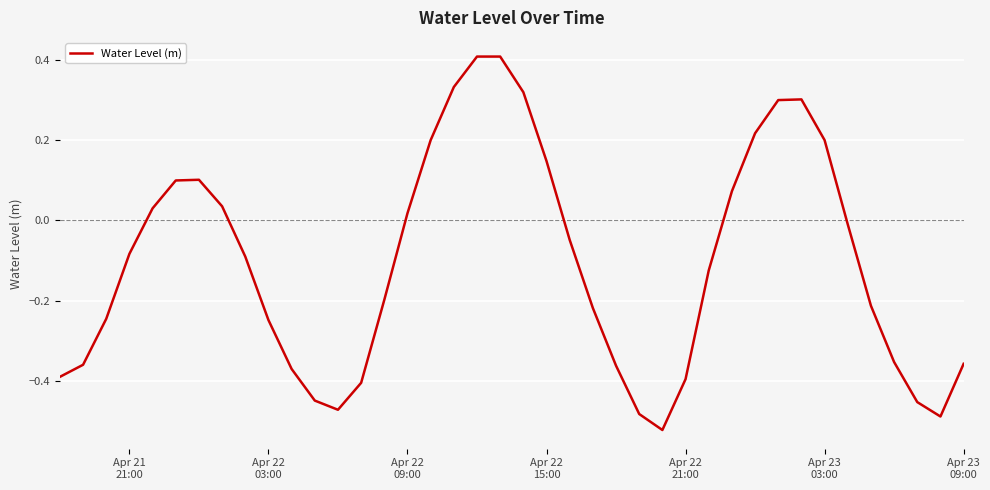

What is the greatest value displayed?

0.4